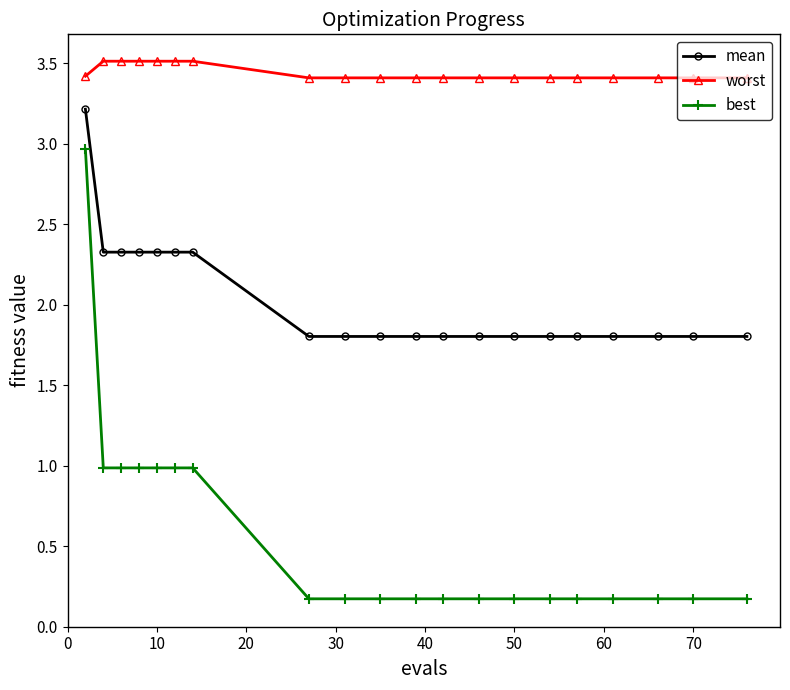

List the series in order of their overall mean, lowest first.

best, mean, worst